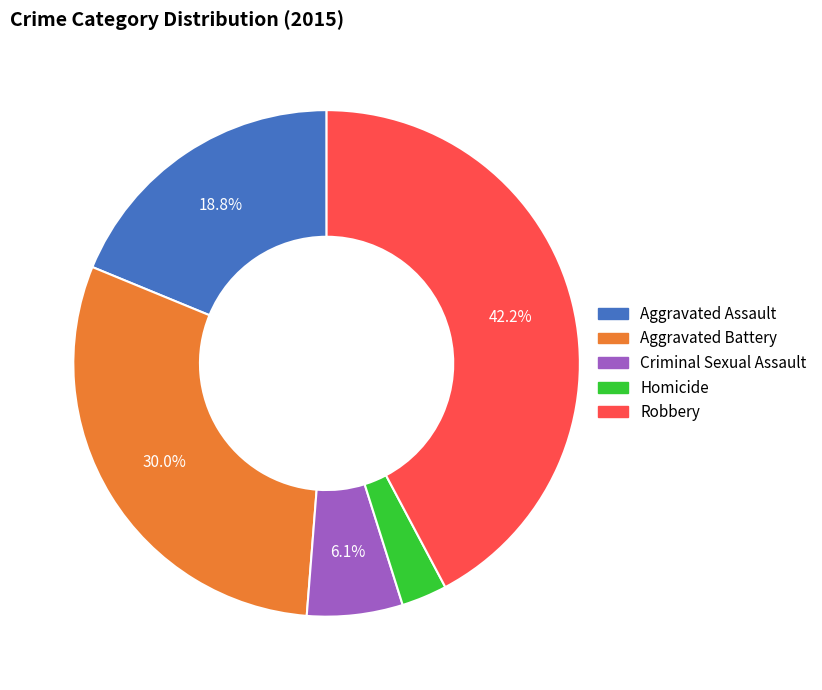

Do Aggravated Assault and Robbery together represent more than half of the pie?

Yes